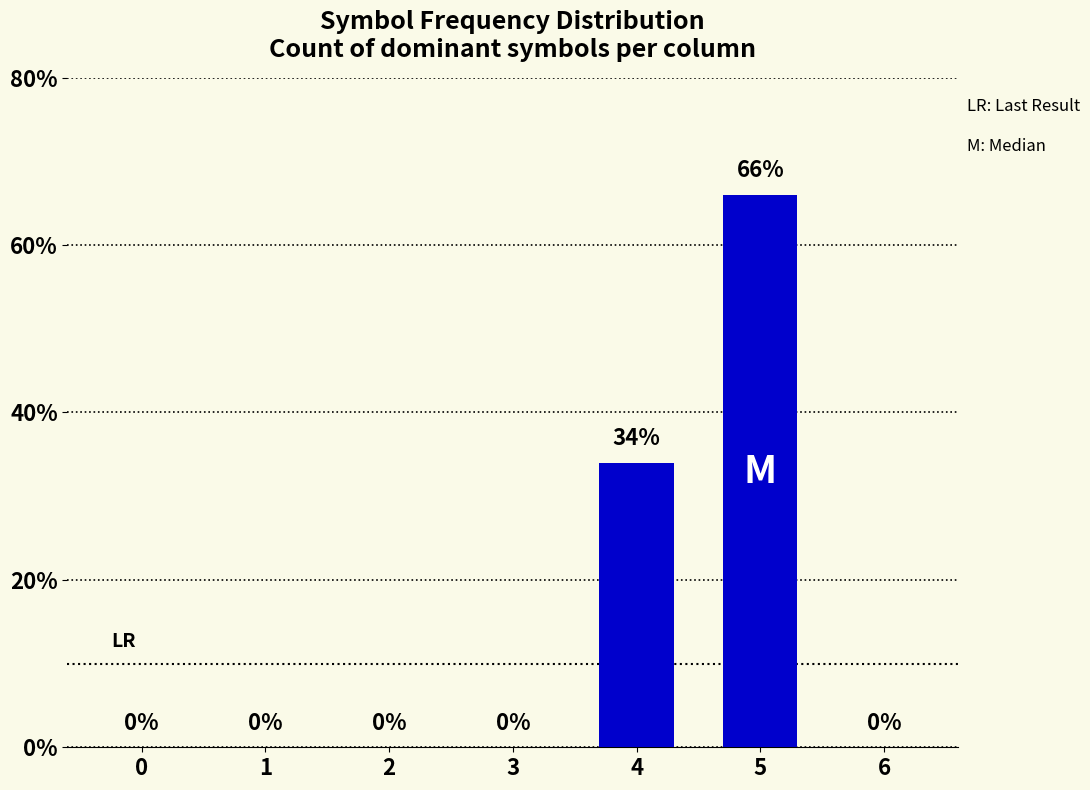

Between 1 and 5, which is larger?

5